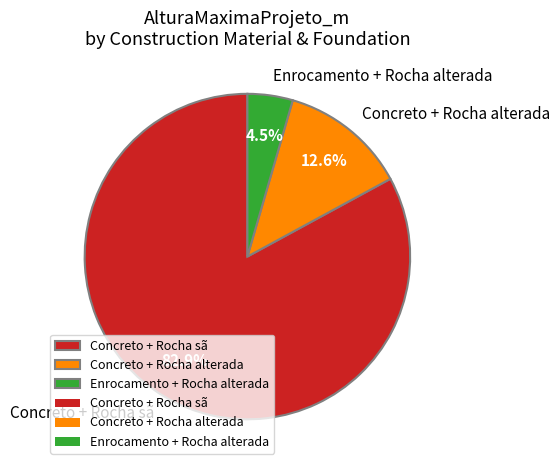

What is the largest slice in the pie chart?

Concreto + Rocha sã